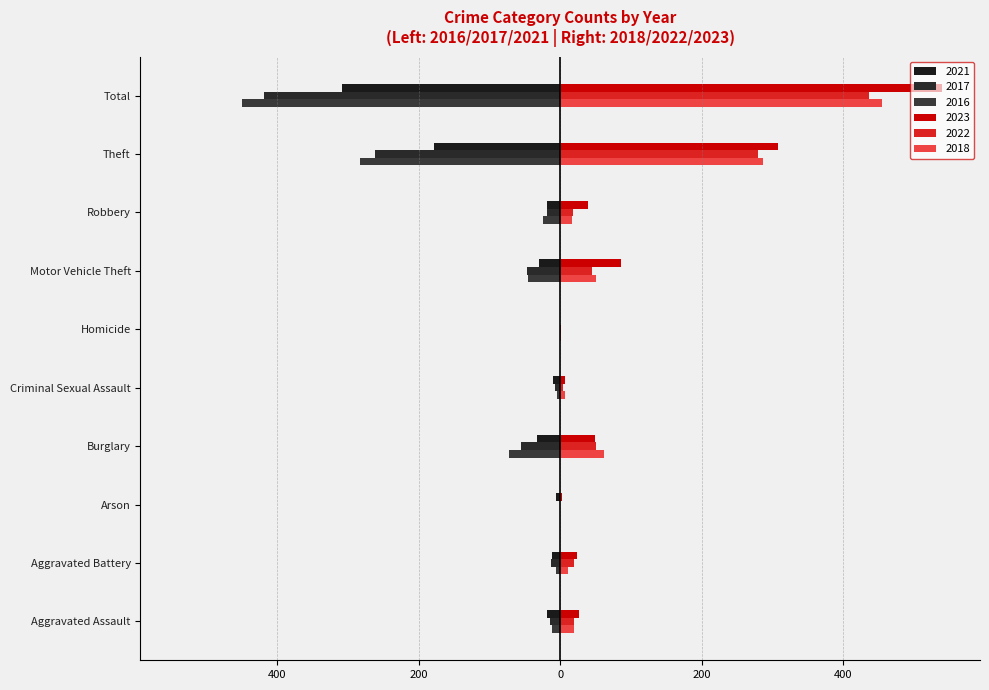

What is the difference between the maximum and minimum values in the 2022 series?

436